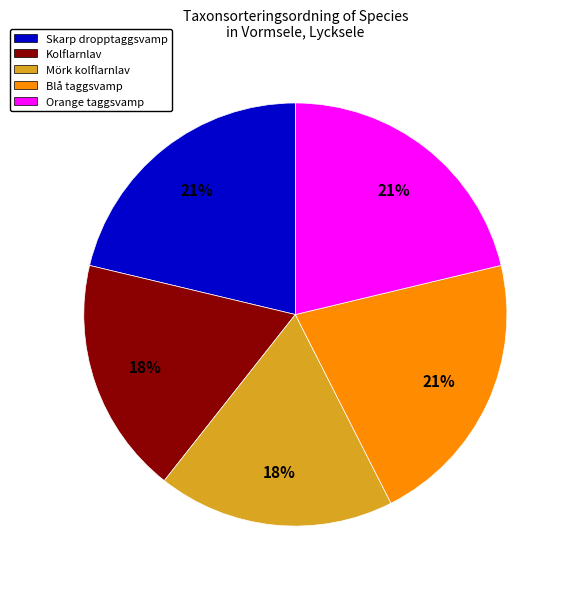

To the nearest percent, what portion does Kolflarnlav represent?

18%